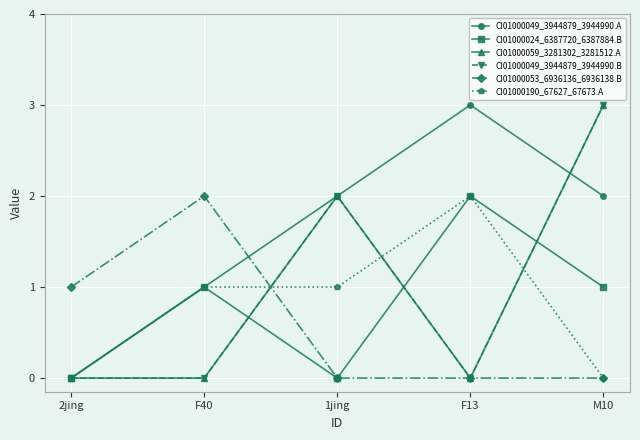

What is the difference between the CI01000024_6387720_6387884.B values at 2jing and F40?

1